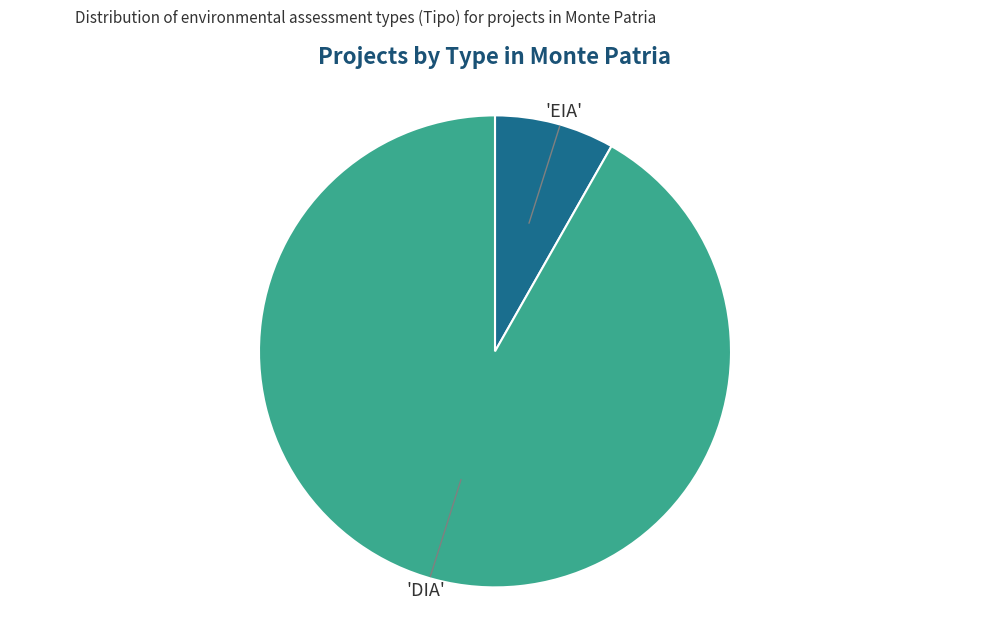

Is there any slice that represents more than half of the pie?

Yes